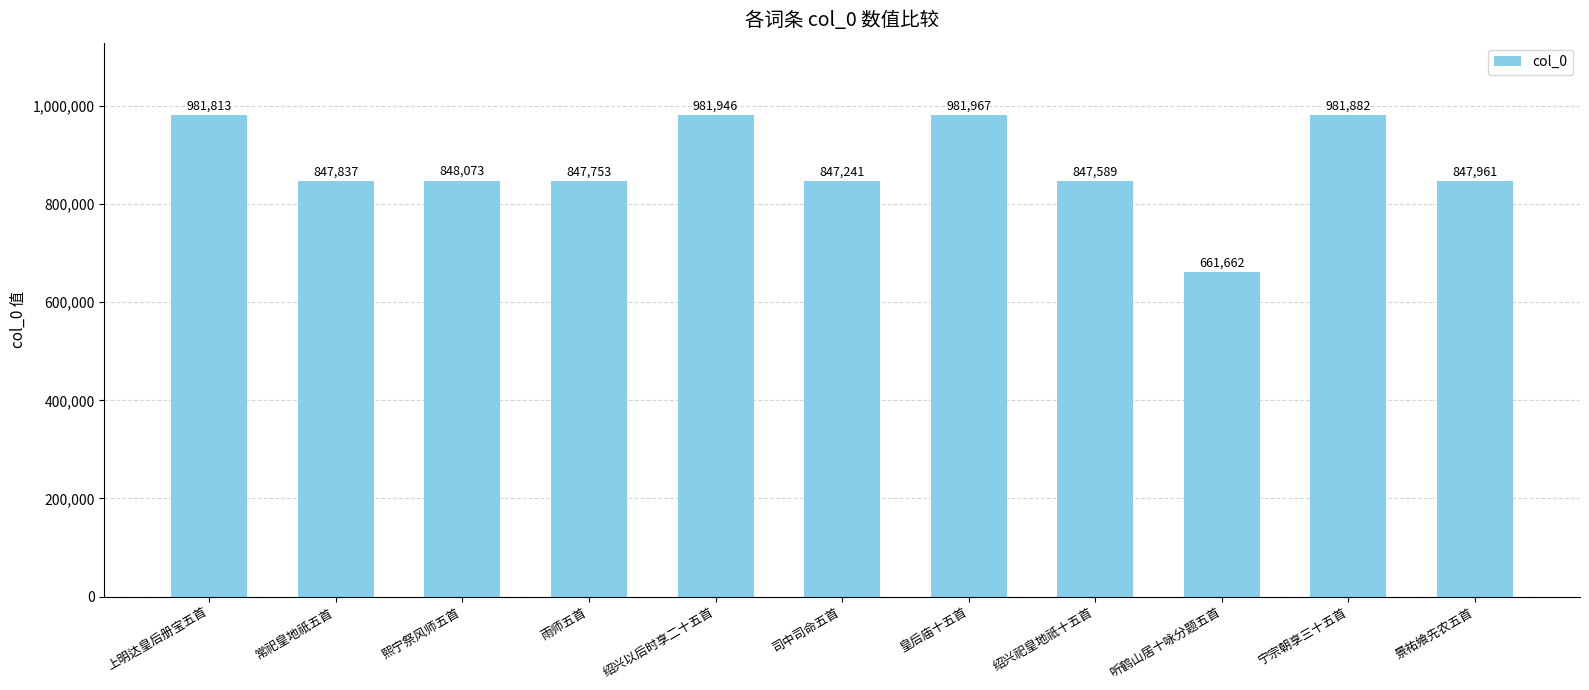

Between 常祀皇地祇五首 and 宁宗朝享三十五首, which is larger?

宁宗朝享三十五首